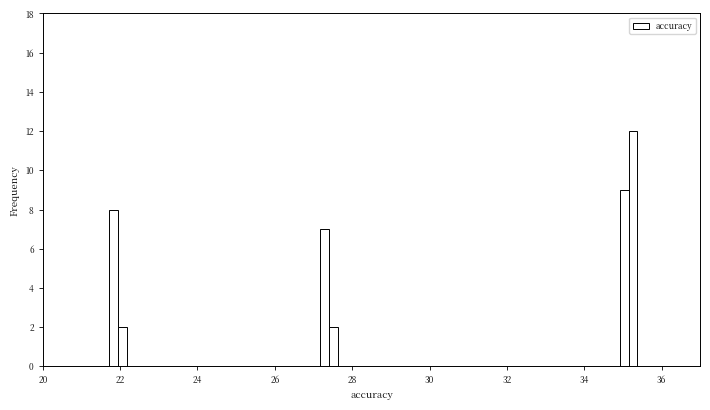

Around what value on the x-axis is the tallest bar? Give the approximate position of its centre, as read against the axis.

35.2